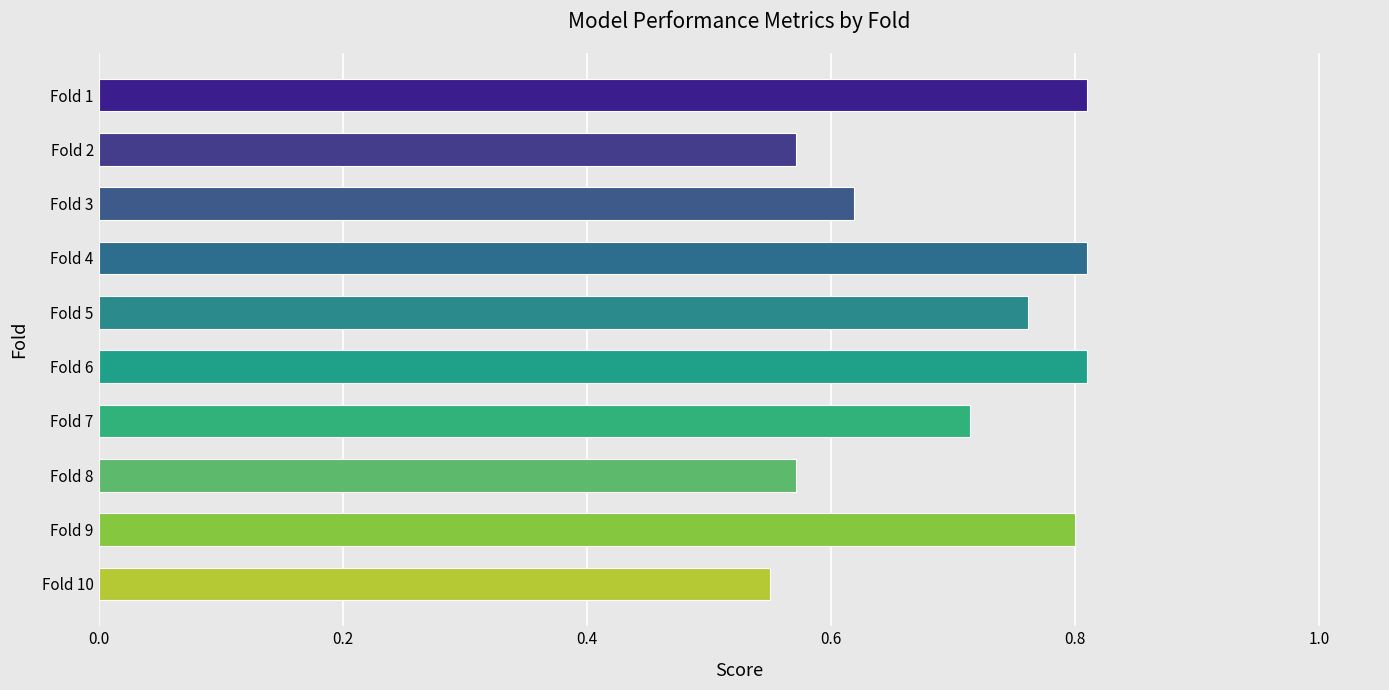

Which label corresponds to the smallest value in the chart?

Fold 10